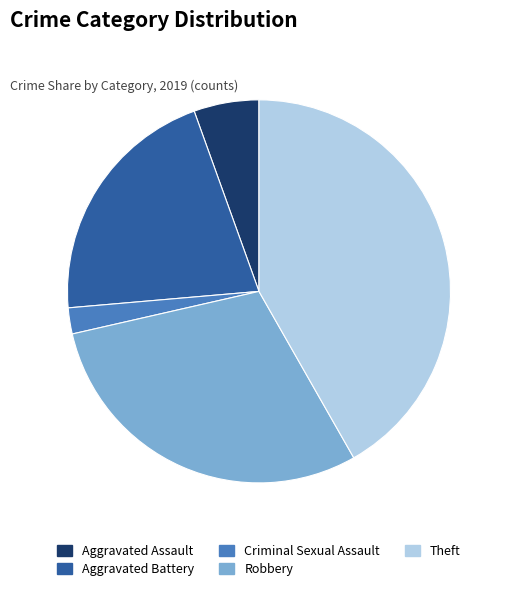

Is it true that Robbery is 2% of the pie?

False